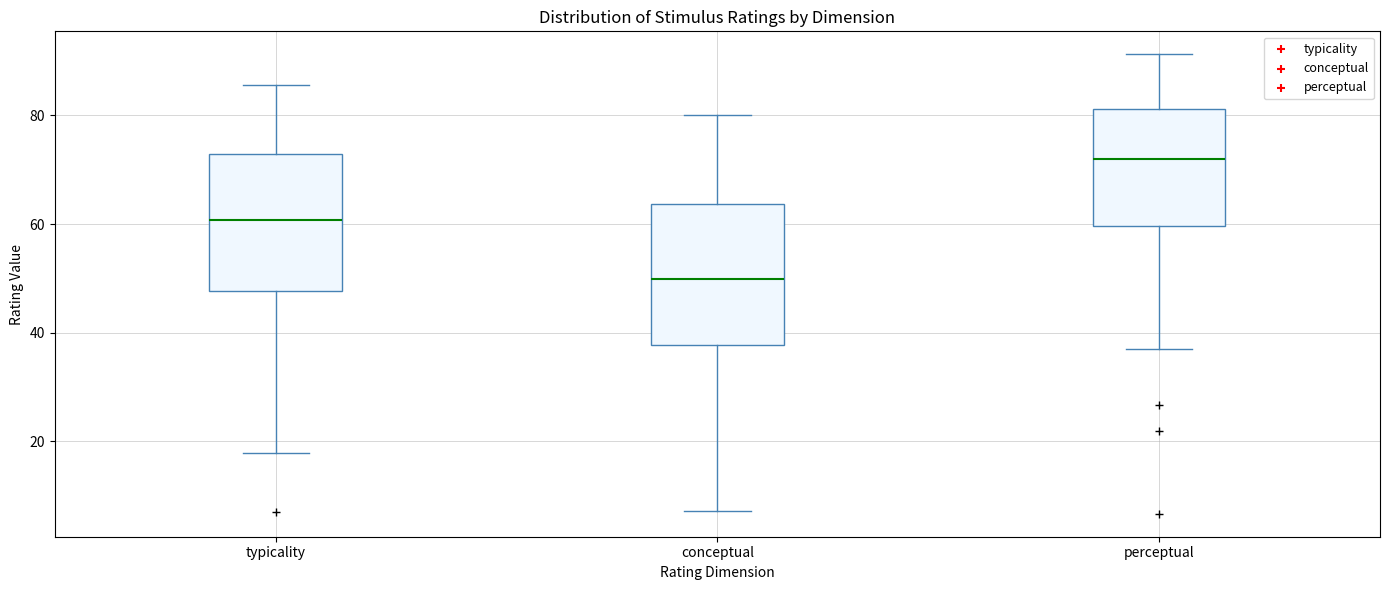

Where does the upper whisker of the box for conceptual end on the y-axis? The values are not printed on the chart, so give them approximately, as read against the axis.

80